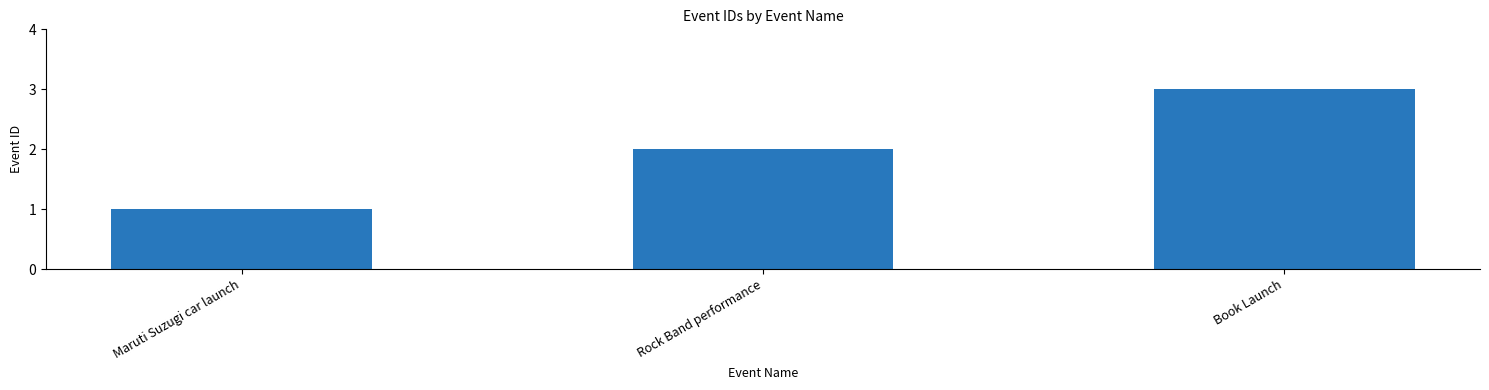

List the labels in order of value, largest first.

Book Launch, Rock Band performance, Maruti Suzugi car launch